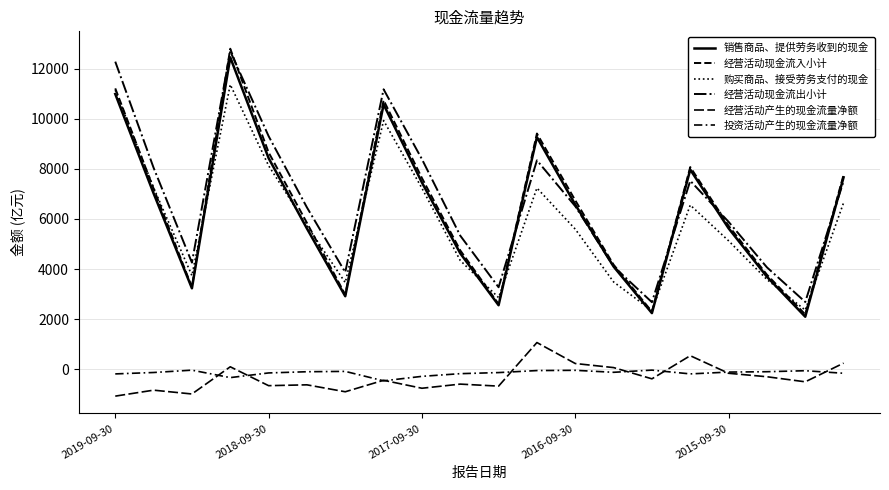

Is this an area chart (filled region under the line)?

No